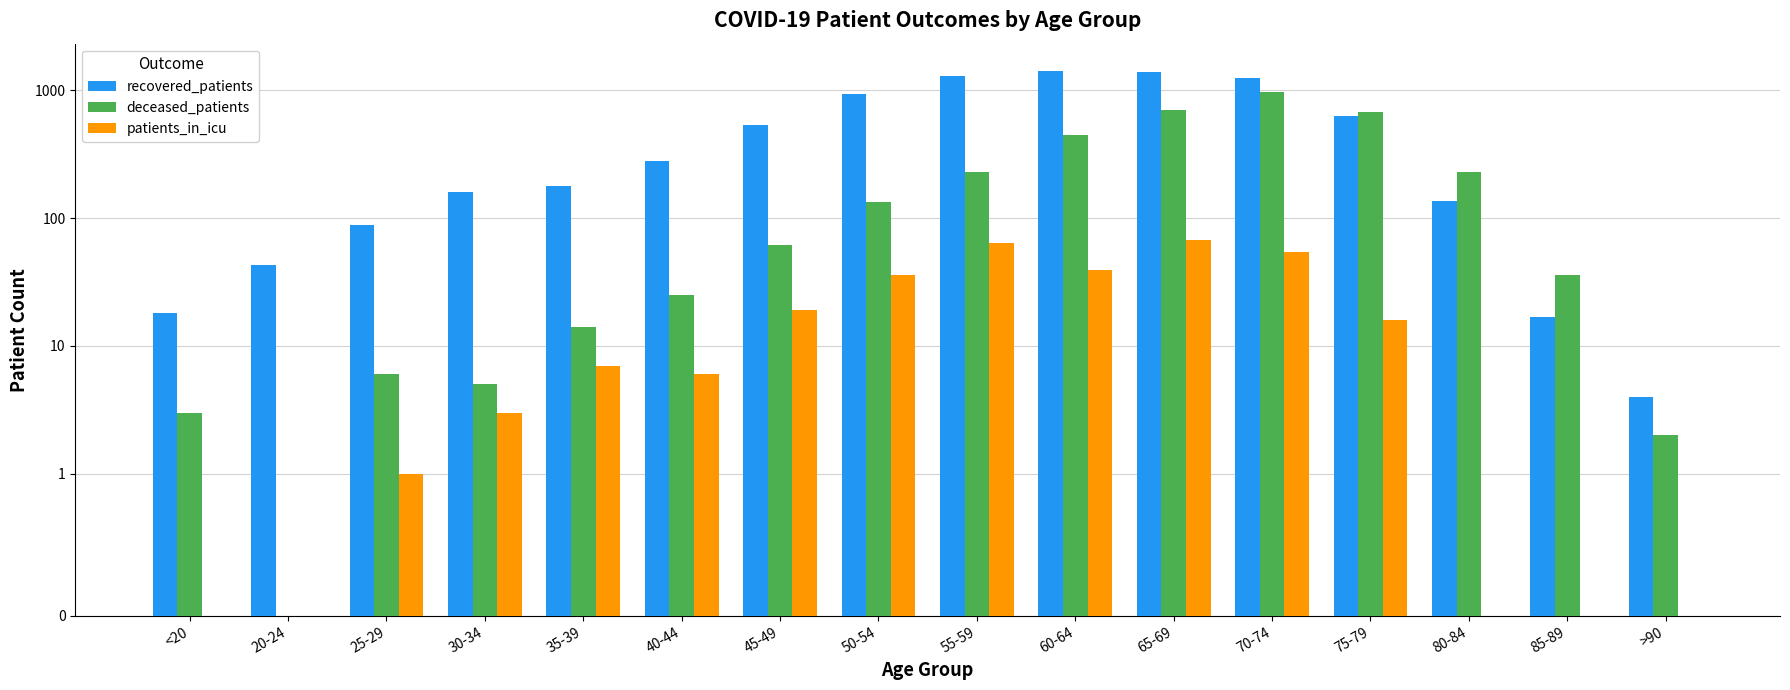

What is the label of the 13th bar from the left?

75-79